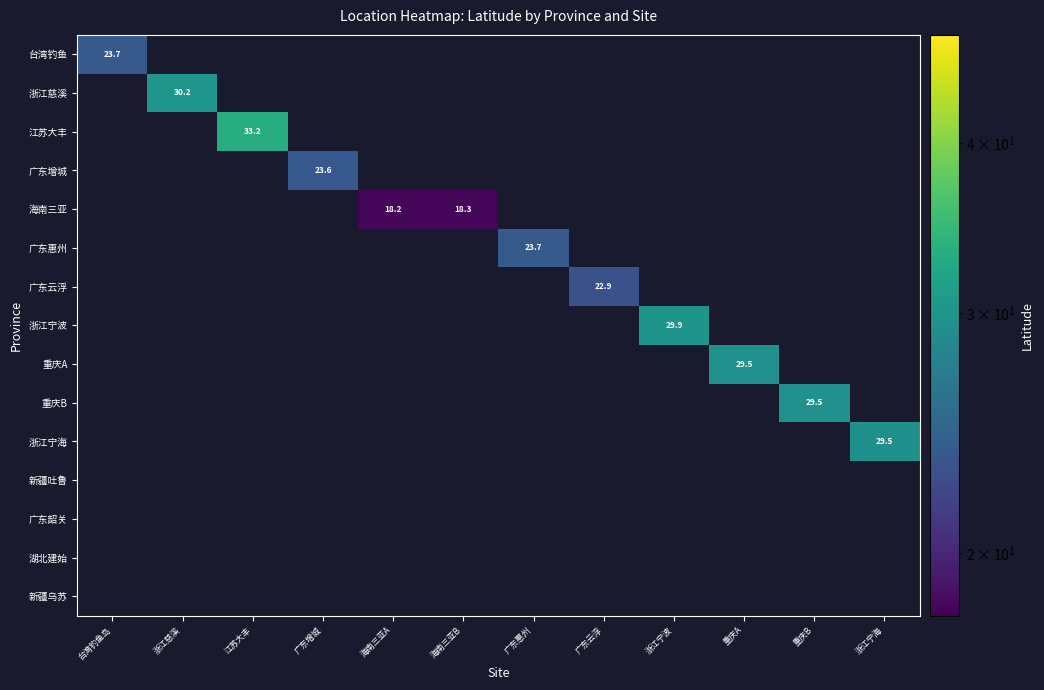

How many values in 浙江宁海 are above zero?

1